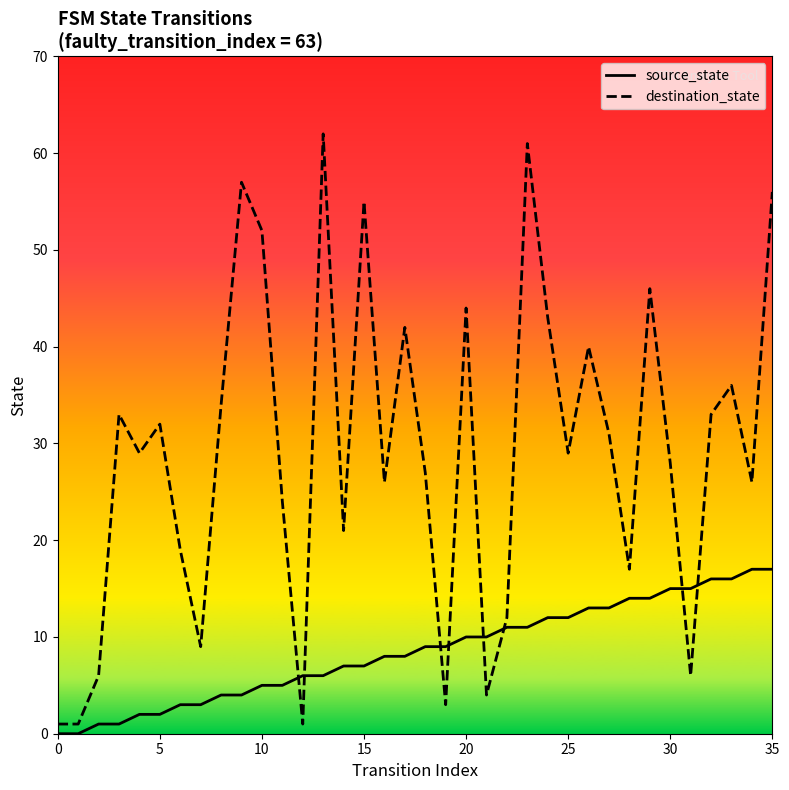

What are all the series names shown in the legend?

source_state, destination_state